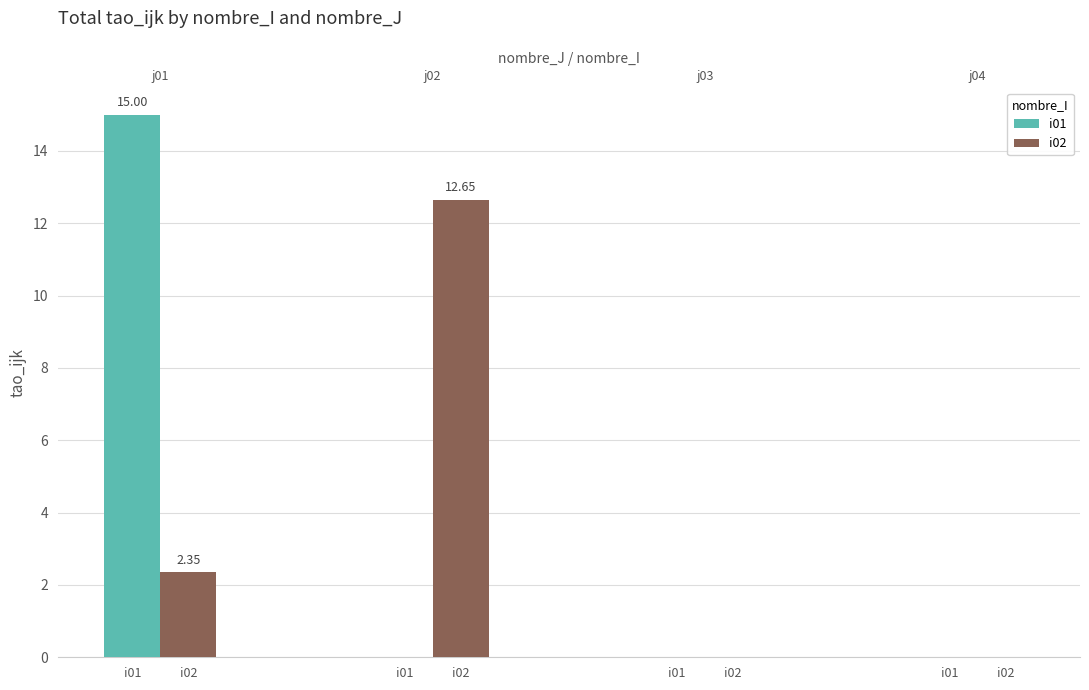

Reading right to left, list all the values displayed in this chart.

i01: 0.0	0.0	0.0	15.0
i02: 0.0	0.0	12.7	2.3